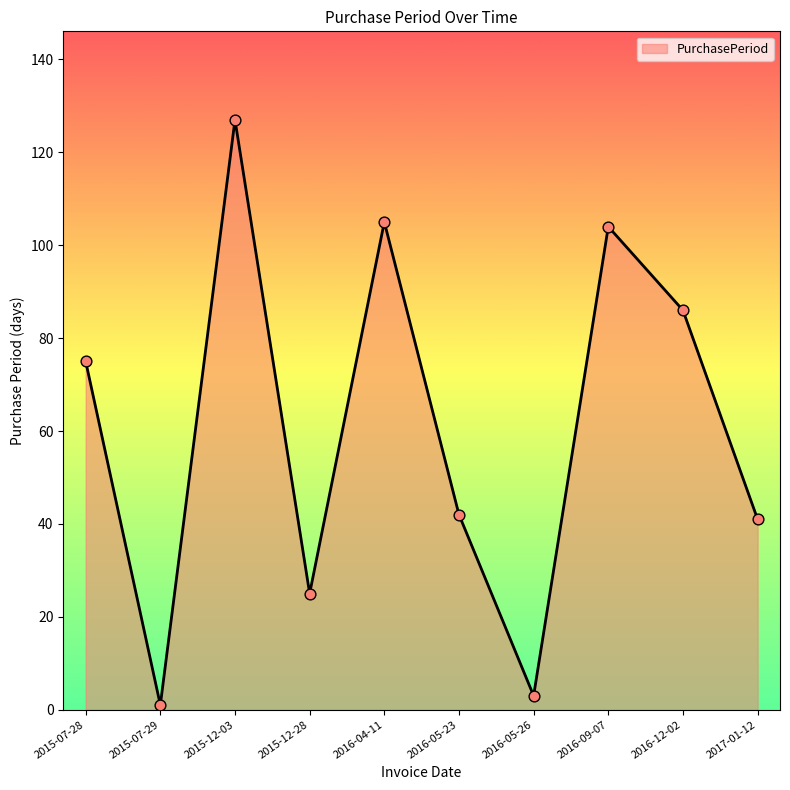

What is the ratio of the value at 2016-04-11 to the value at 2015-07-28?

1.4